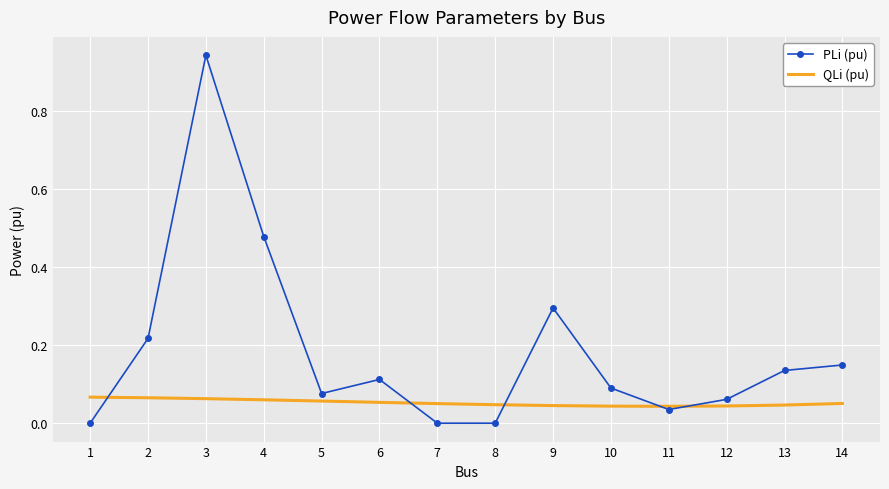

Which series has the largest range (max minus min)?

PLi (pu)